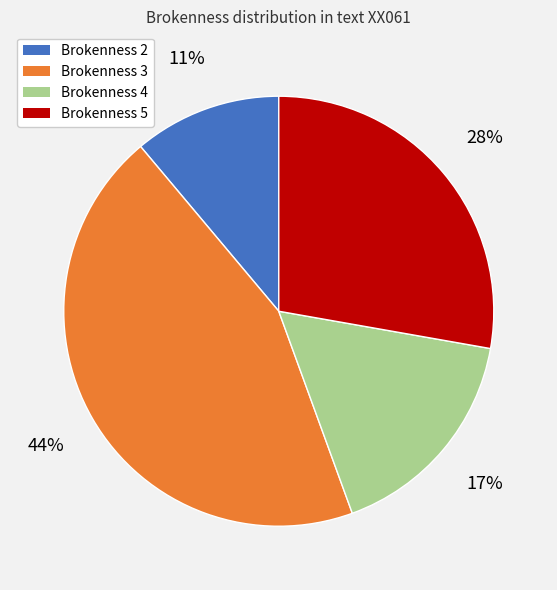

Which has a higher value, Brokenness 2 or Brokenness 4?

Brokenness 4